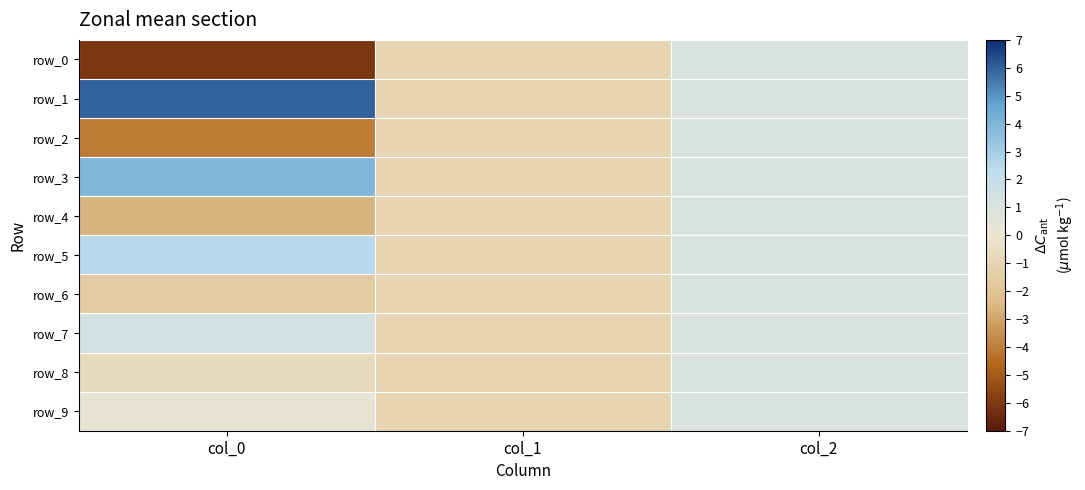

True or false: row_2 has a value of -4.1 at col_0.

True